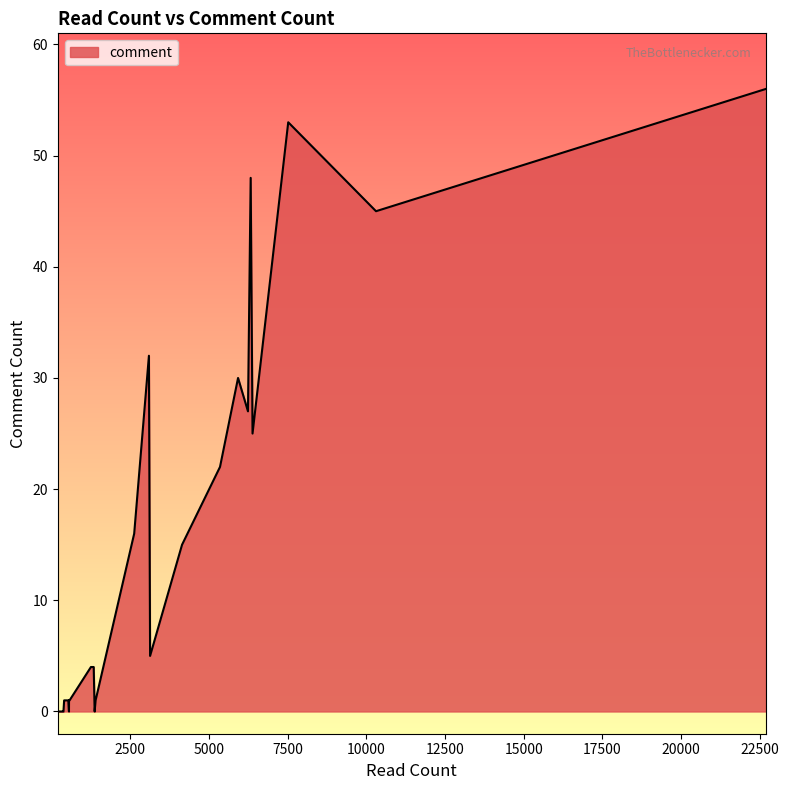

What is the difference between the maximum and minimum values?

56